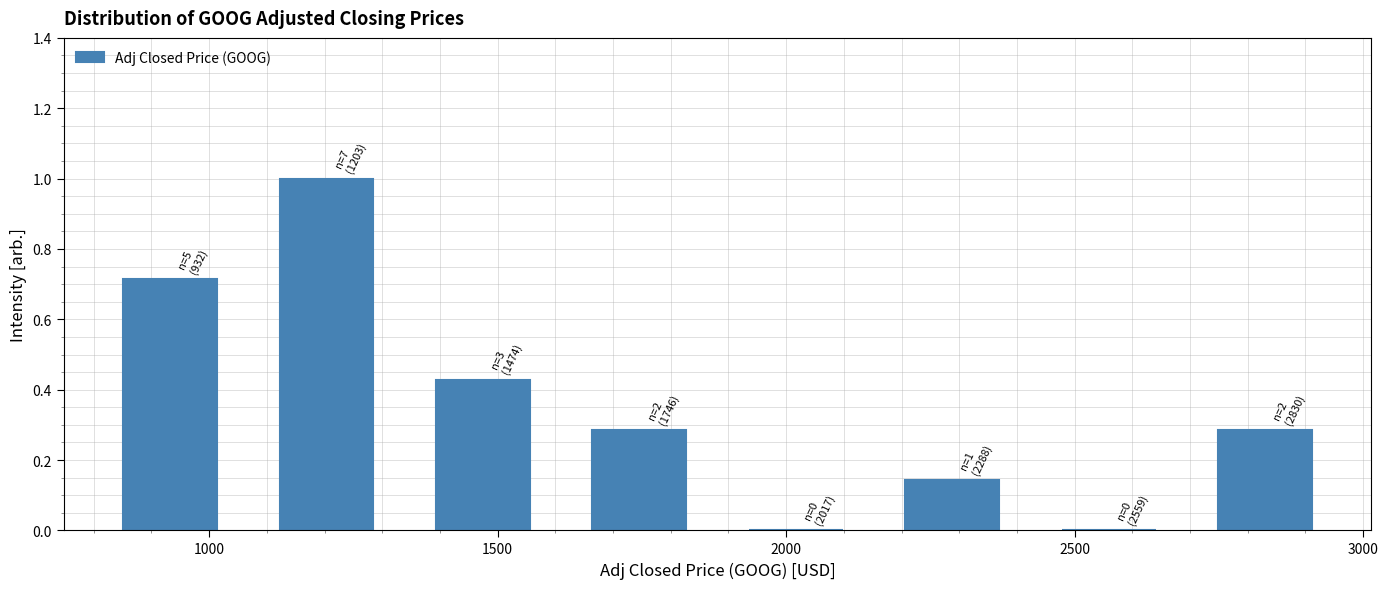

Over which range of the x-axis is the bar tallest?

1050 to 1350